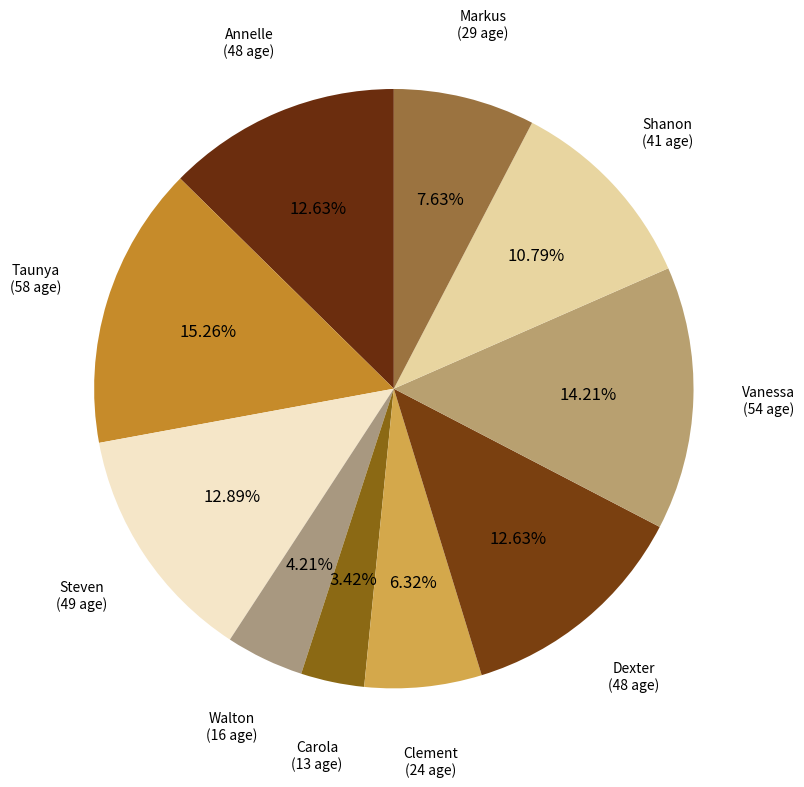

Is there a majority slice in this chart?

No